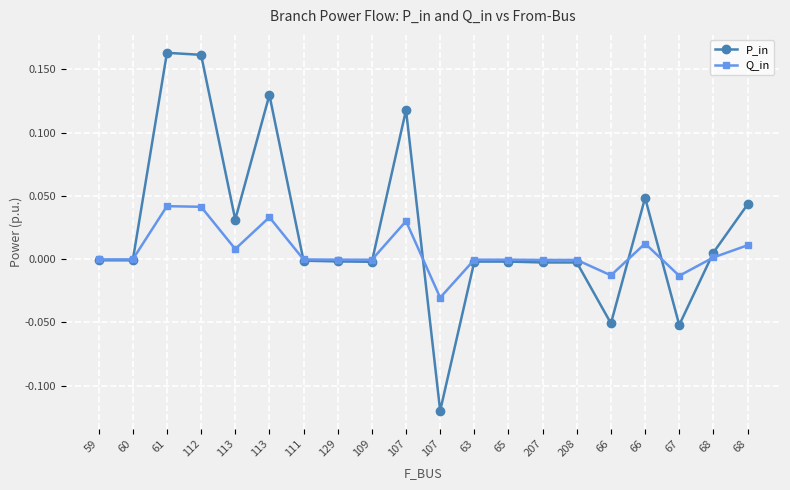

At which category does P_in reach its first local valley?

60